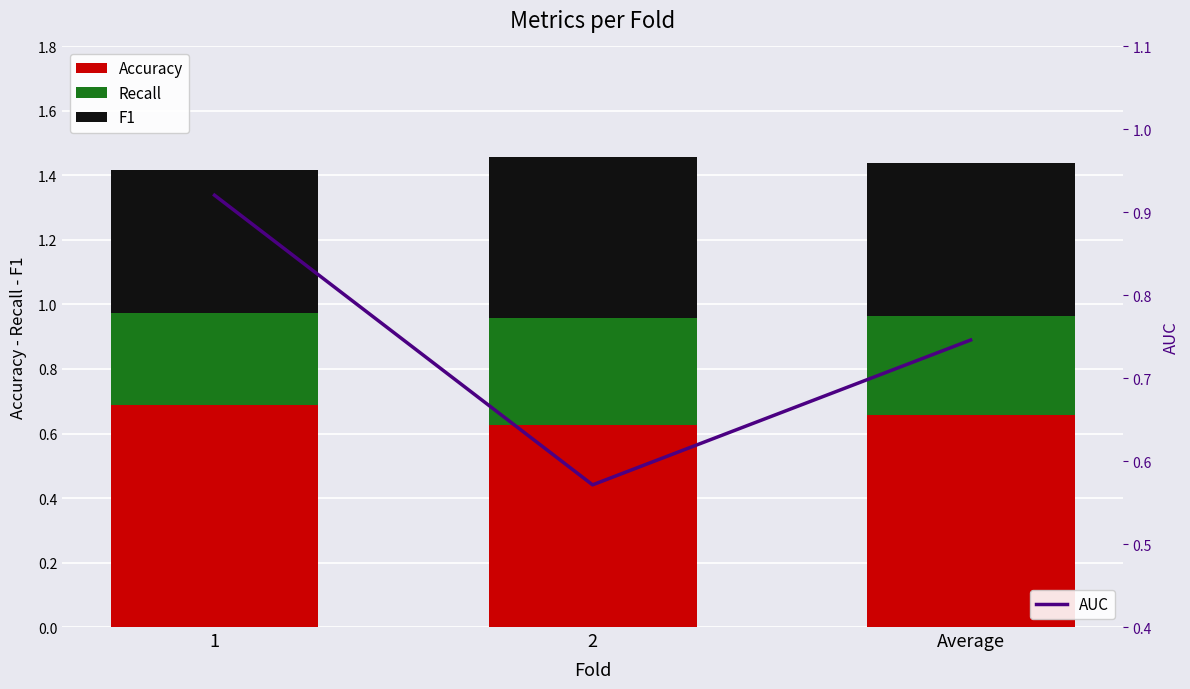

What is the total value across all series at 2?

2.0